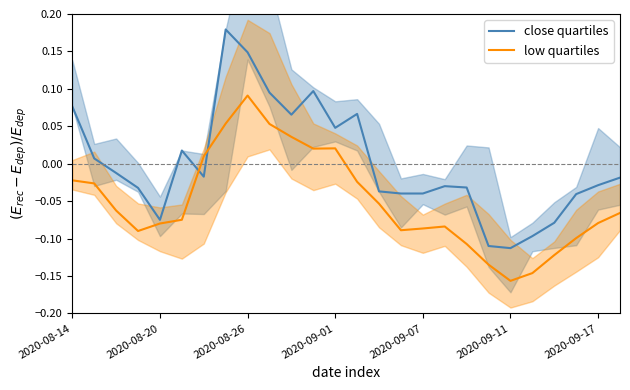

In close quartiles, how many points are lower than both neighbors (excluding endpoints)?

5